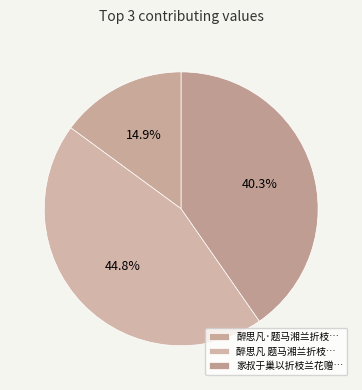

How many slices are in this pie chart?

3